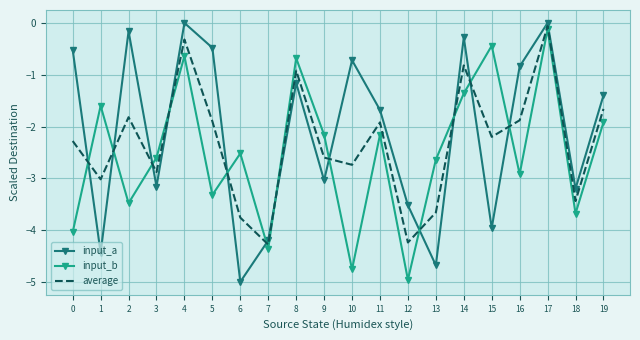

Reading left to right, what are all the values shown in this chart?

input_a: 0=-0.5	1=-4.4	2=-0.2	3=-3.2	4=0.0	5=-0.5	6=-5.0	7=-4.2	8=-1.2	9=-3.0	10=-0.7	11=-1.7	12=-3.5	13=-4.7	14=-0.3	15=-4.0	16=-0.8	17=0.0	18=-3.2	19=-1.4
input_b: 0=-4.0	1=-1.6	2=-3.5	3=-2.6	4=-0.6	5=-3.3	6=-2.5	7=-4.4	8=-0.7	9=-2.2	10=-4.8	11=-2.2	12=-5.0	13=-2.6	14=-1.4	15=-0.4	16=-2.9	17=-0.1	18=-3.7	19=-1.9
average: 0=-2.3	1=-3.0	2=-1.8	3=-2.9	4=-0.3	5=-1.9	6=-3.8	7=-4.3	8=-0.9	9=-2.6	10=-2.7	11=-1.9	12=-4.2	13=-3.7	14=-0.8	15=-2.2	16=-1.9	17=-0.1	18=-3.4	19=-1.7